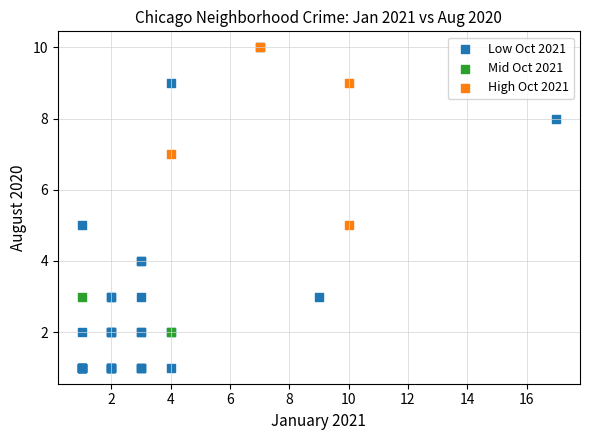

What are all the series names shown in the legend?

Low Oct 2021, Mid Oct 2021, High Oct 2021